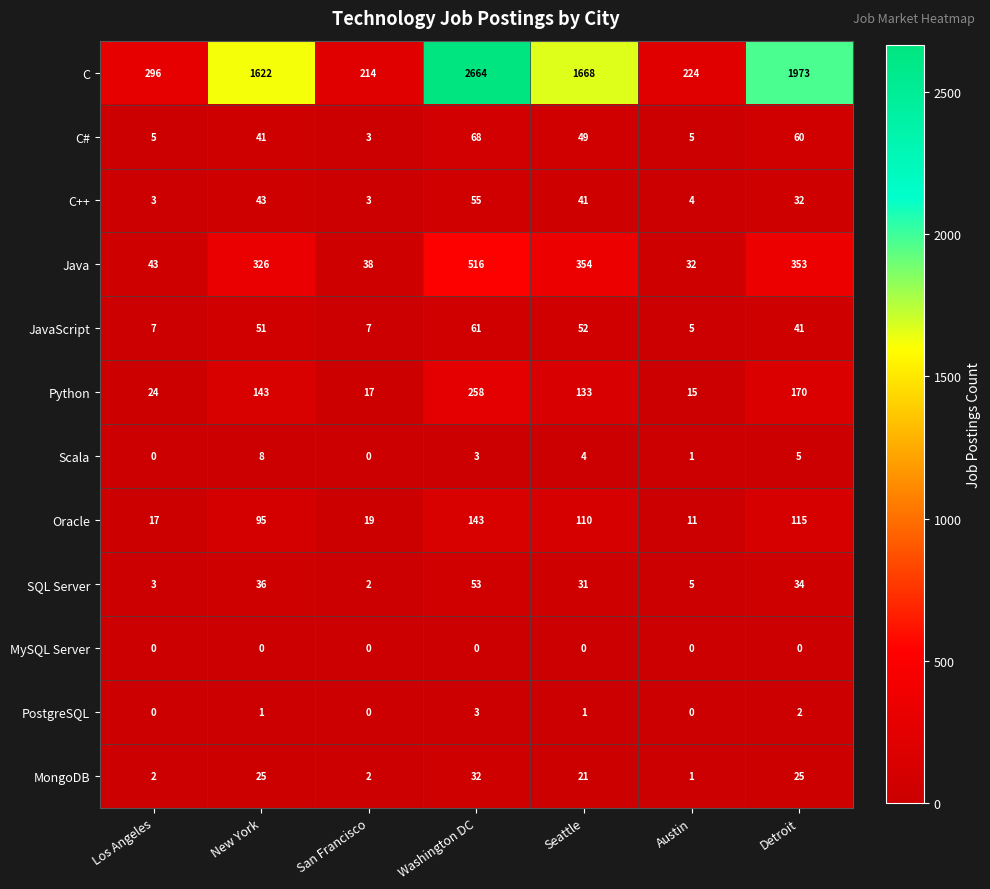

Is it true that Java equals 32 at Austin?

True